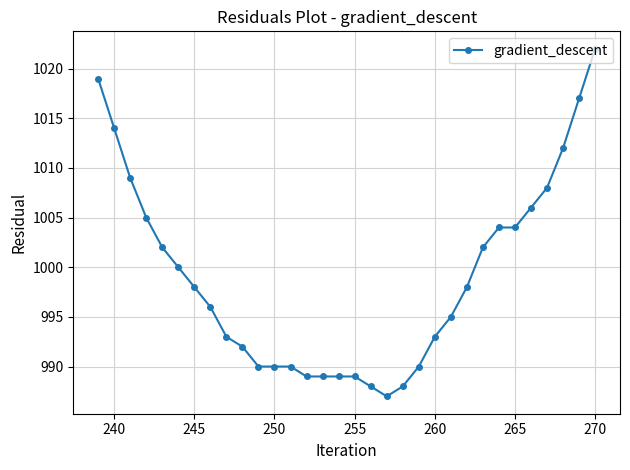

What is the difference between the maximum and minimum values?

35